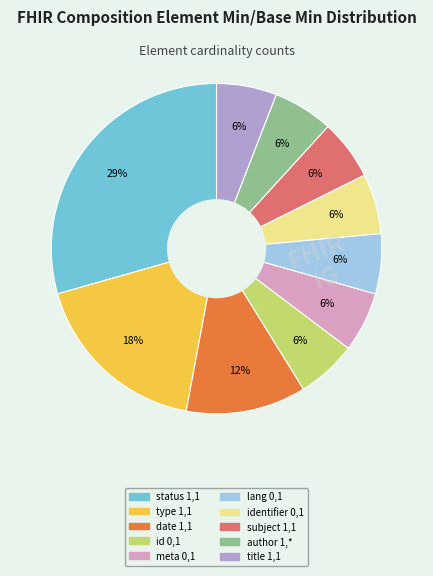

To the nearest percent, what is the average slice percentage?

10%